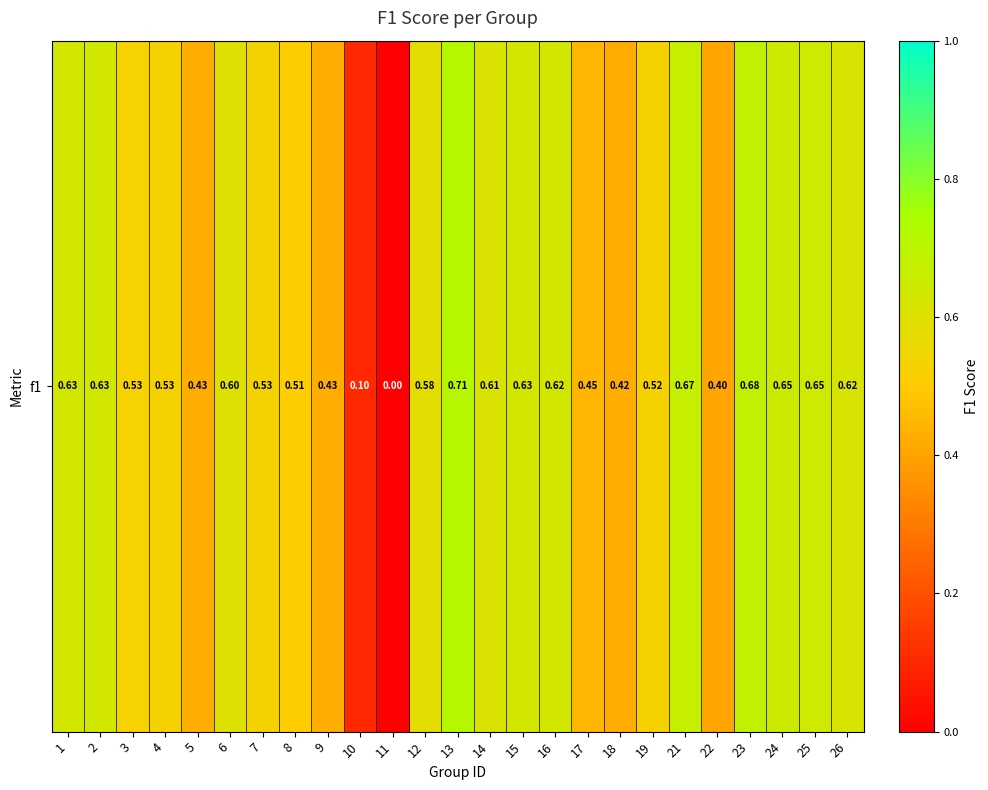

True or false: the data shows 0.6 at 2.

True